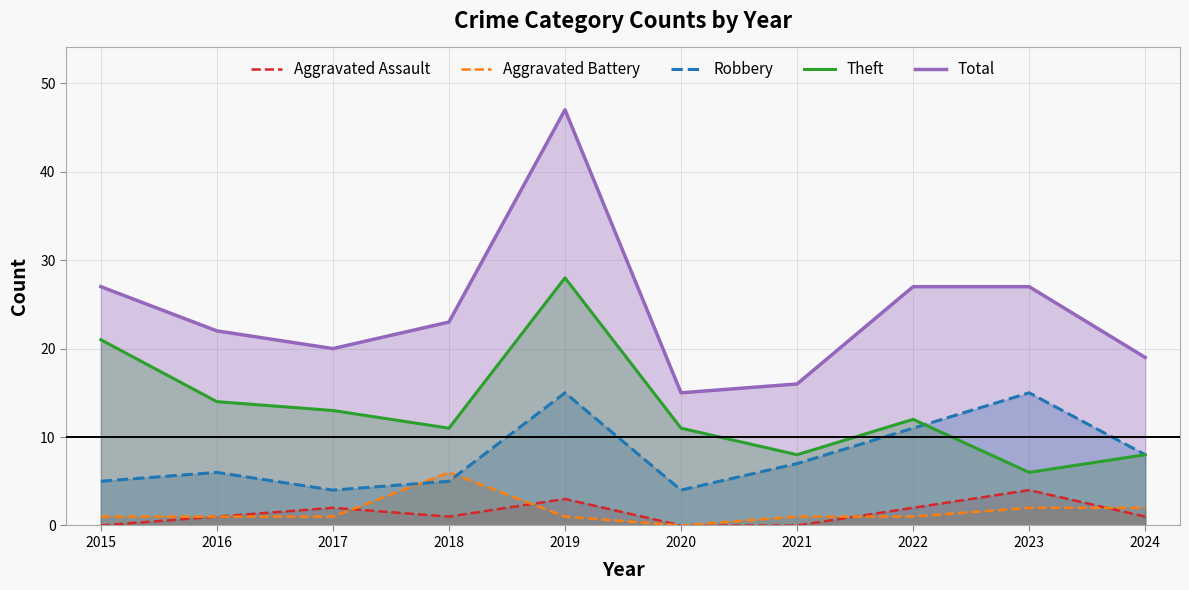

Does the chart have visible grid lines?

Yes